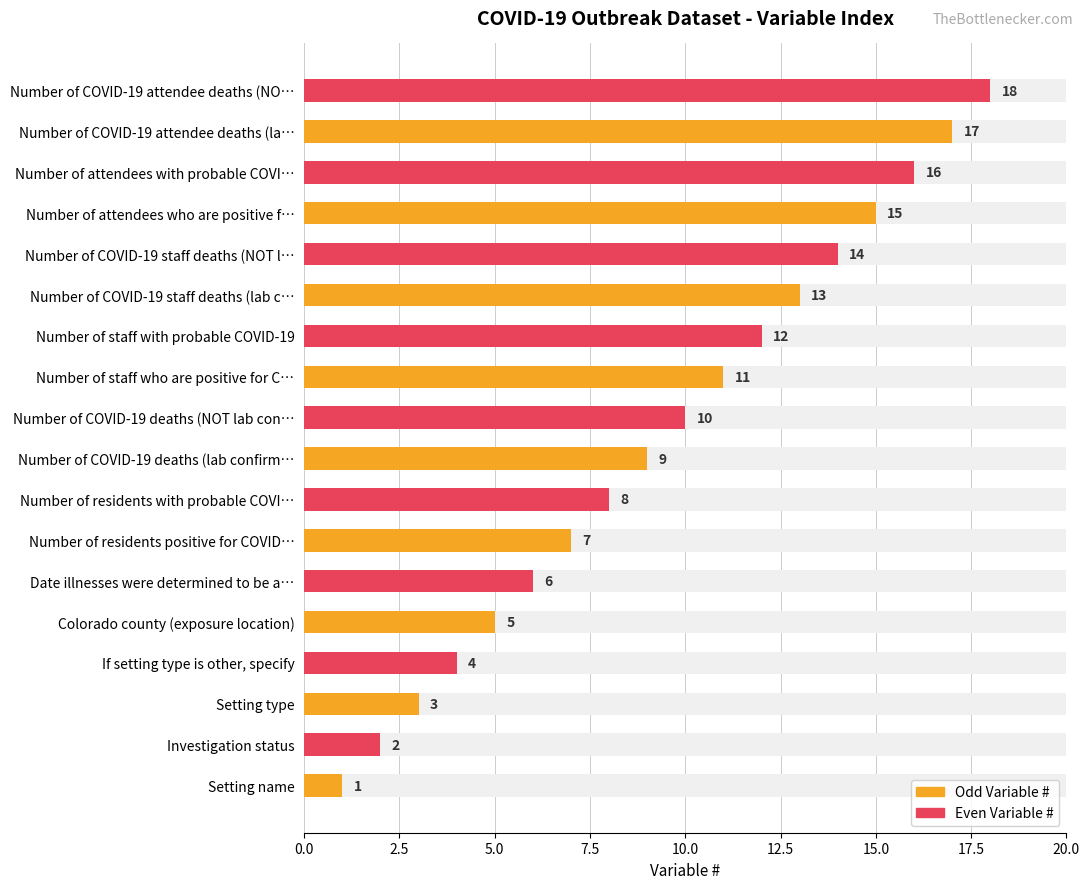

What is the sum of all values?

171